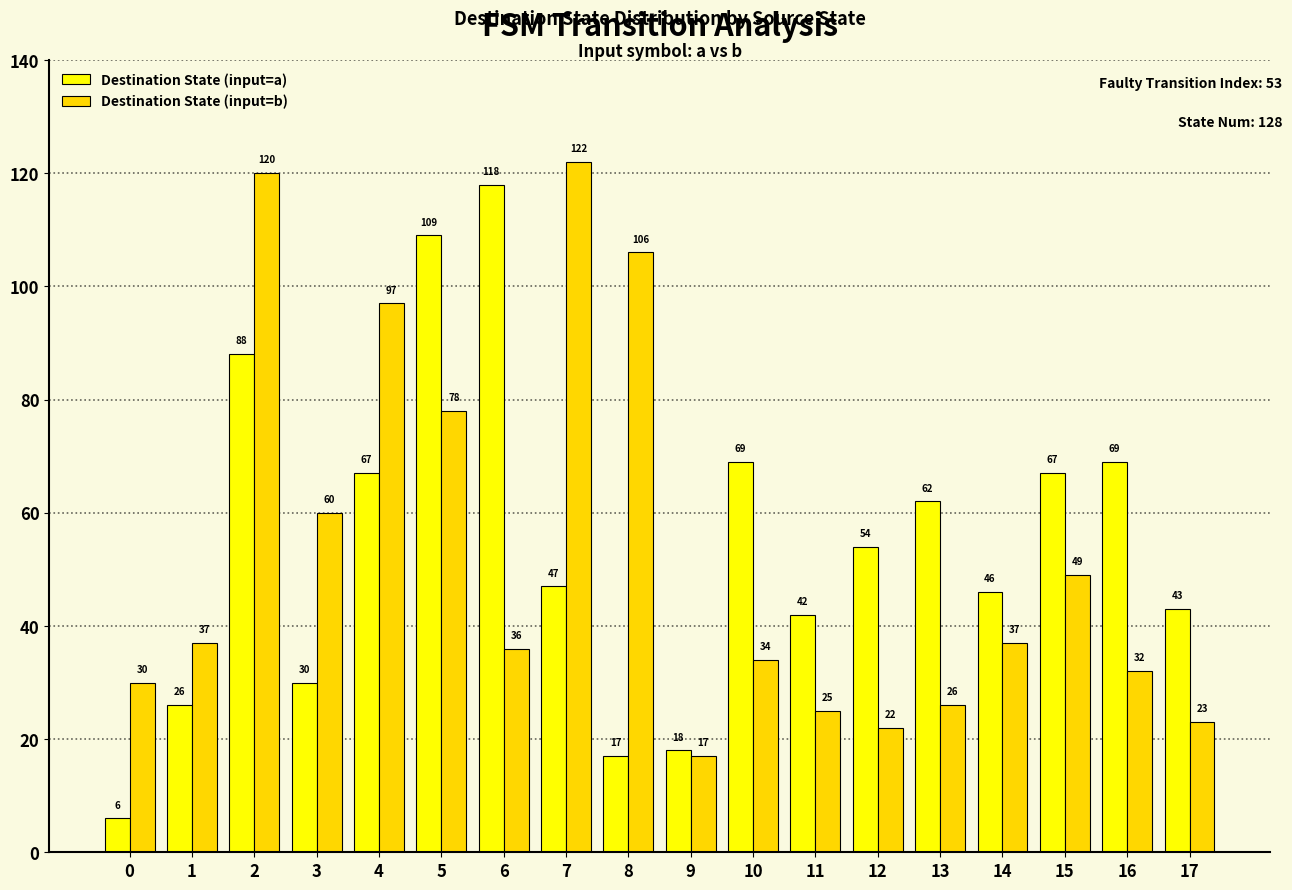

Rank the series by their maximum value, from lowest to highest.

Destination State (input=a), Destination State (input=b)